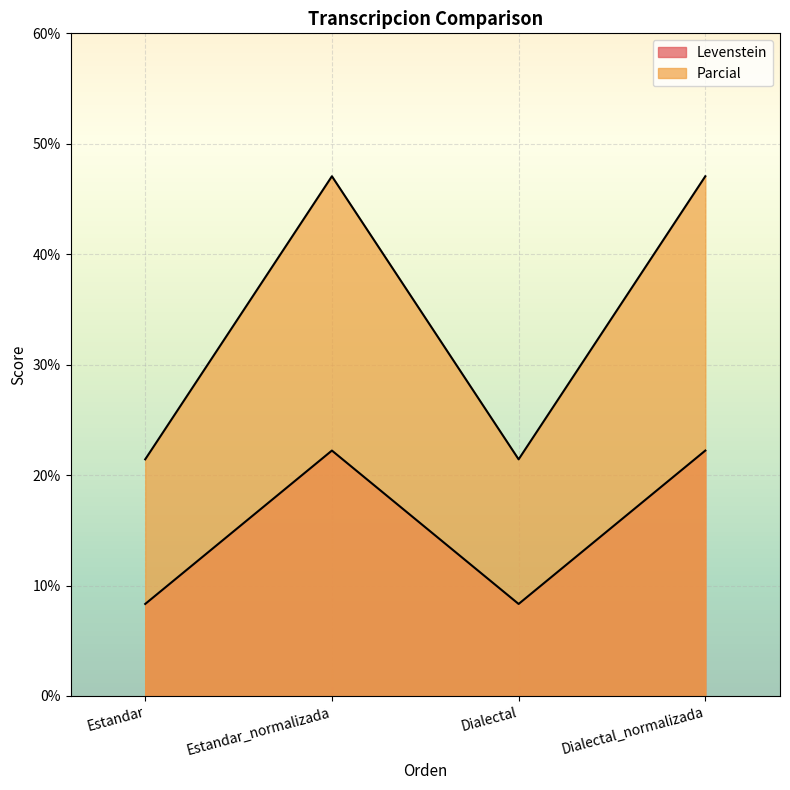

Is the value of Levenstein at Dialectal greater than the value of Parcial at Estandar?

No